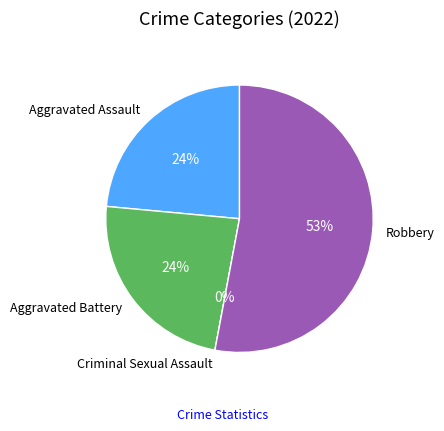

Which slice is the largest?

Robbery